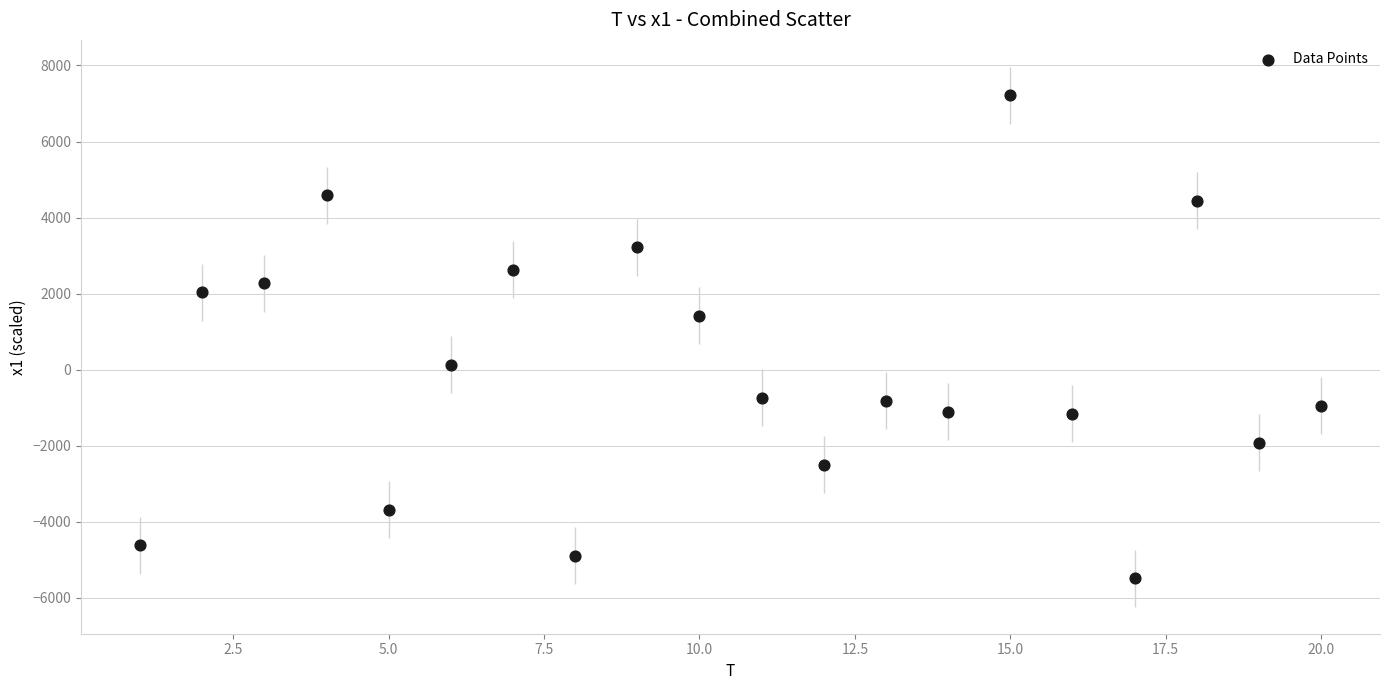

What is the range of Y values (max minus min)?

12701.4